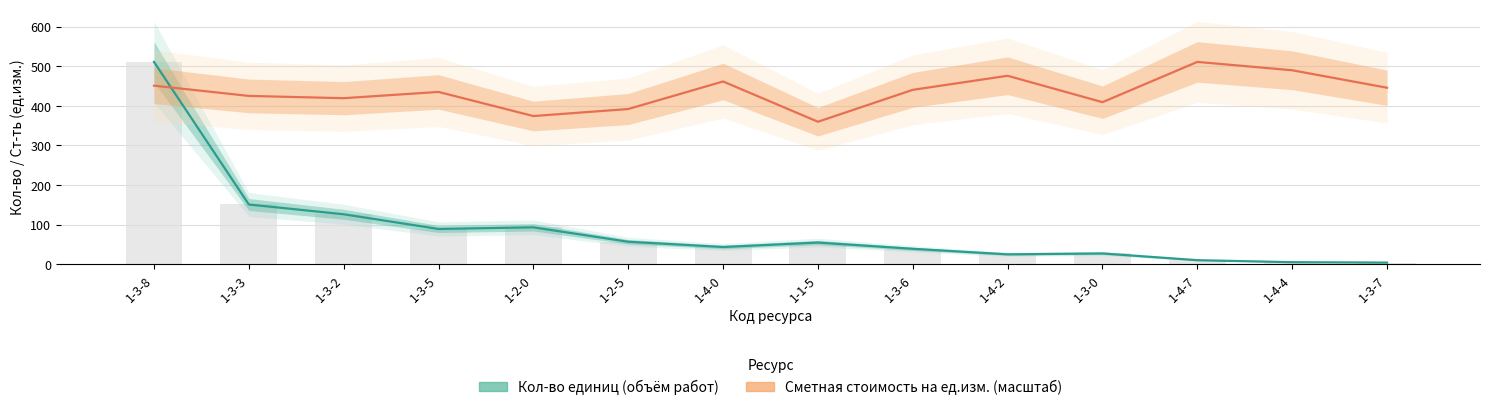

What is the maximum value shown in the chart?

511.1